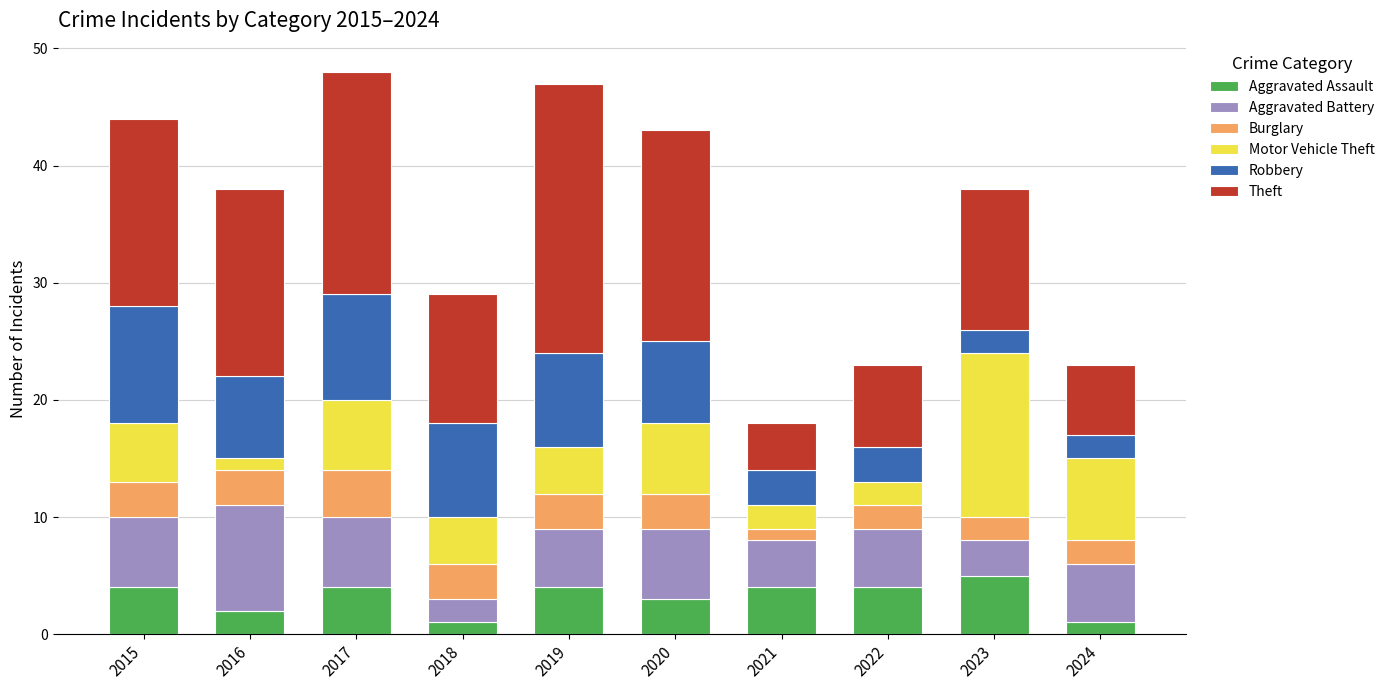

How many distinct data groups are displayed?

6